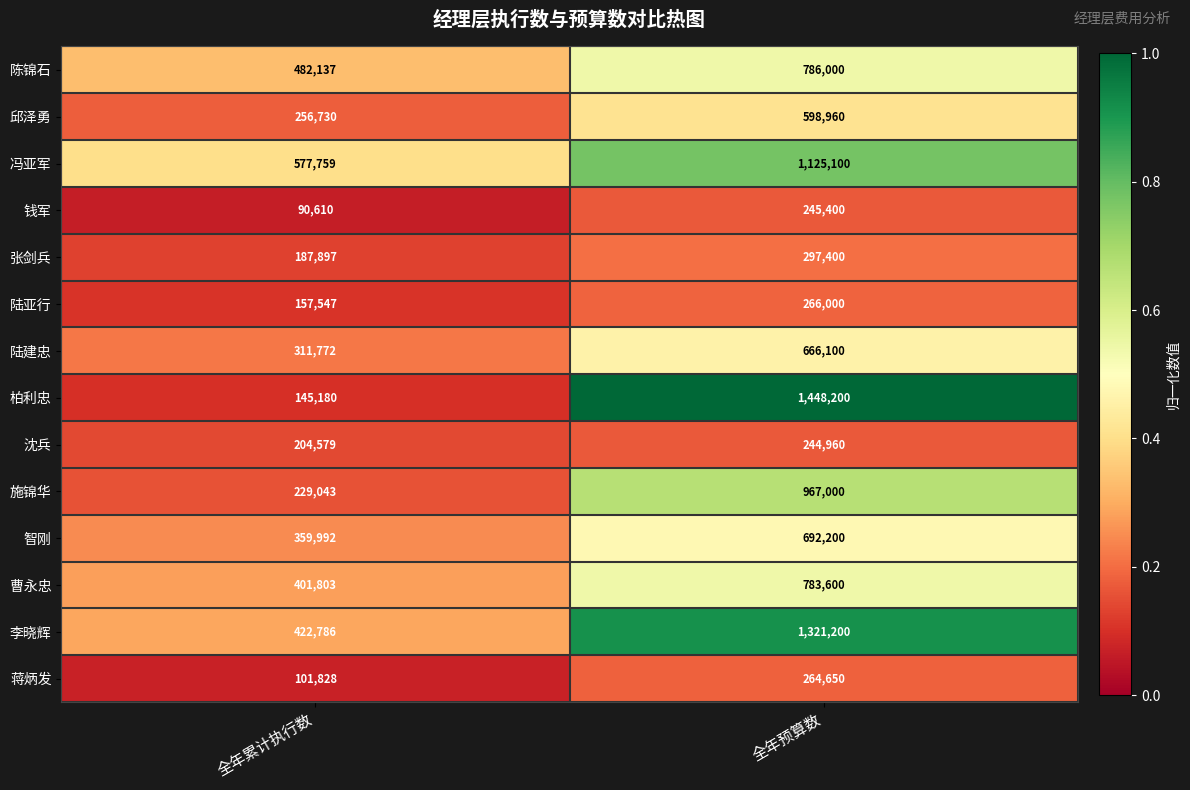

What is the difference between the 冯亚军 values at 全年累计执行数 and 全年预算数?

547341